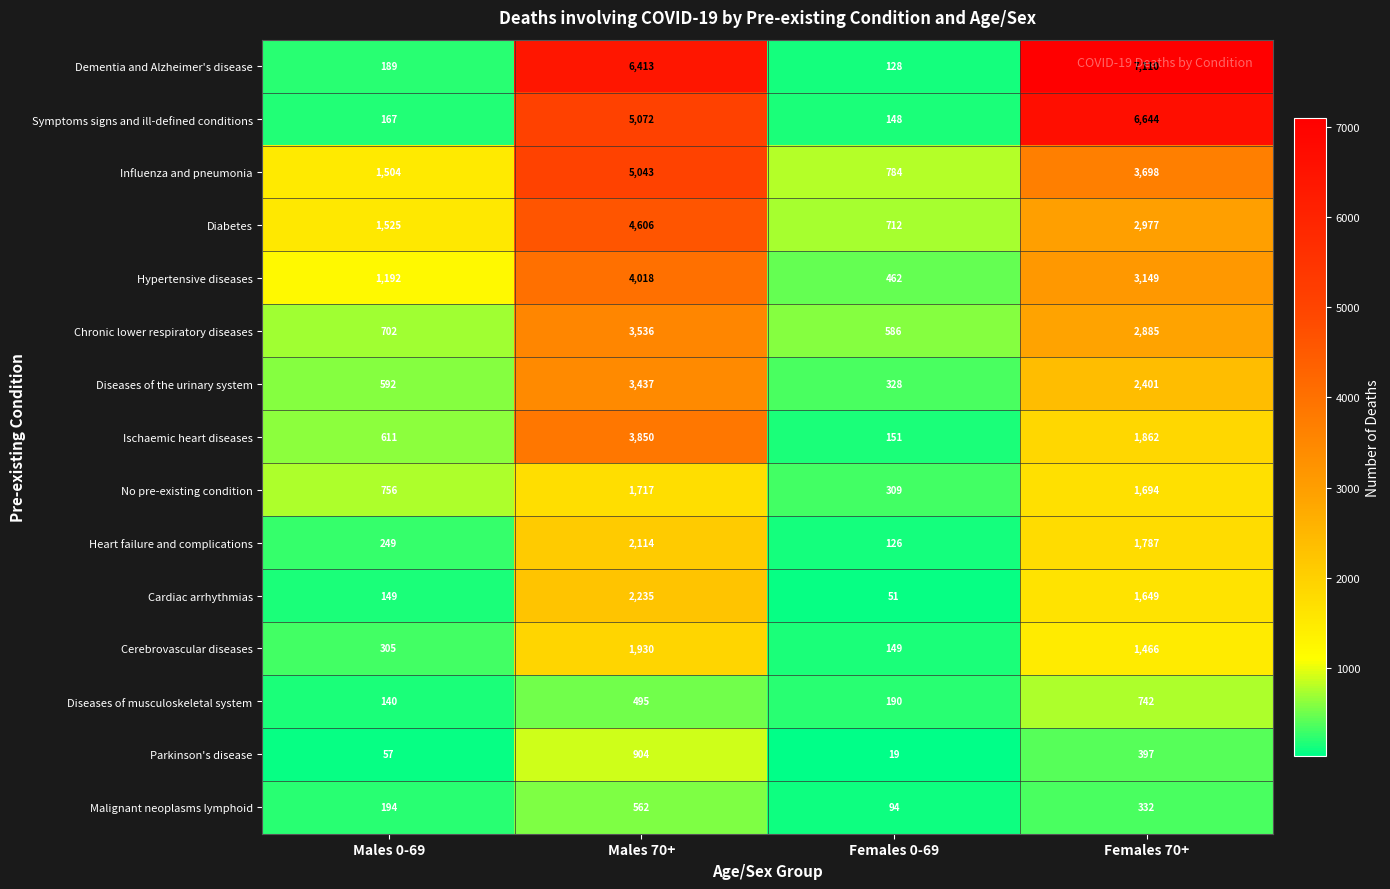

Which label corresponds to the largest value in the chart?

Females 70+